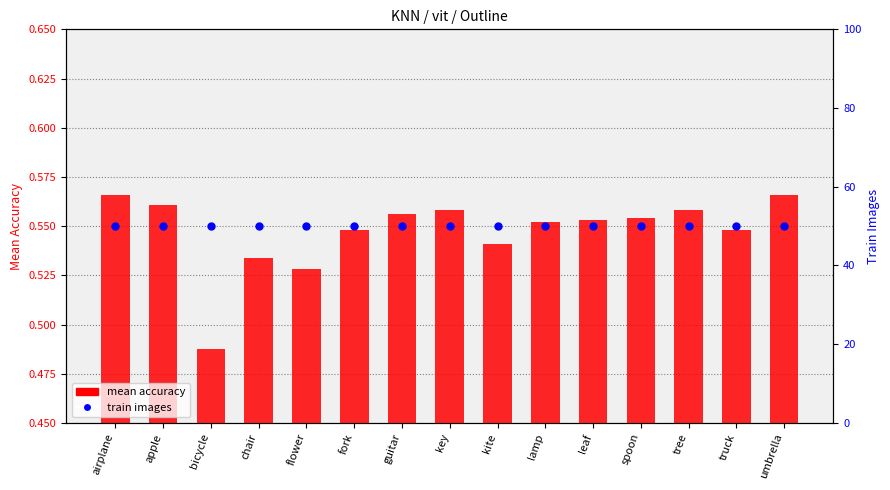

Which series contains the lowest Y value?

mean accuracy